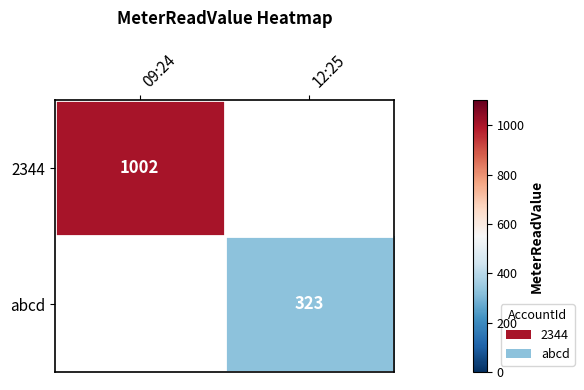

Is it true that abcd equals 323 at 12:25?

True